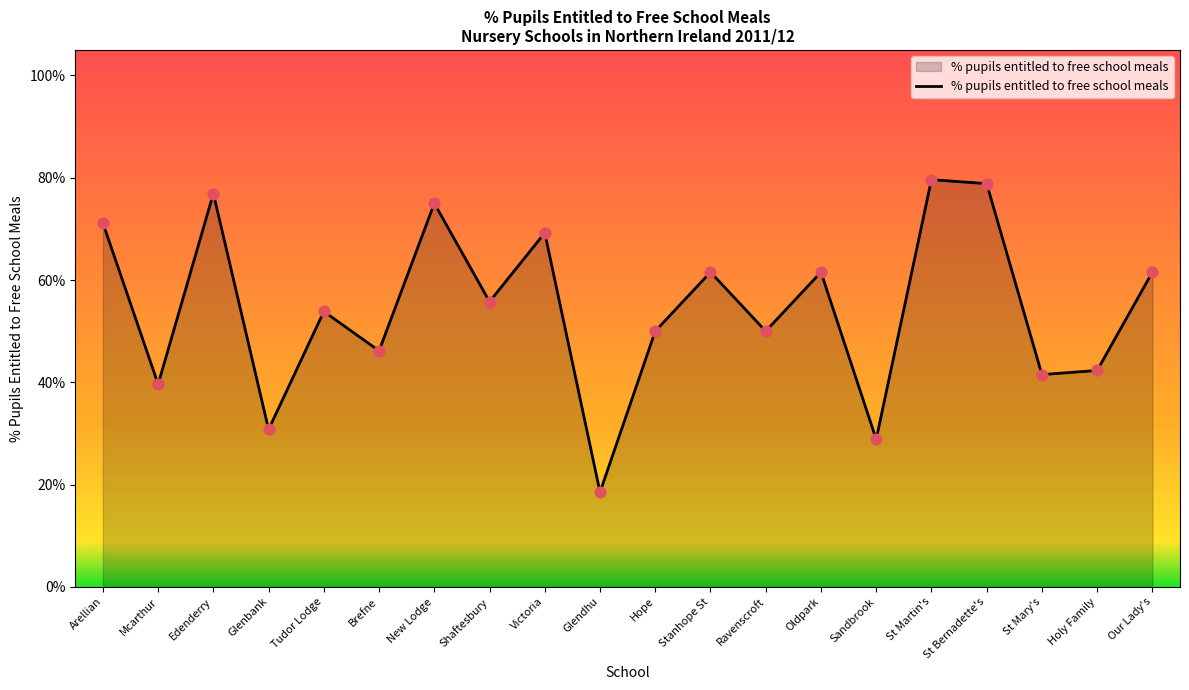

What is the change in value from Mcarthur to Holy Family?

+2.7